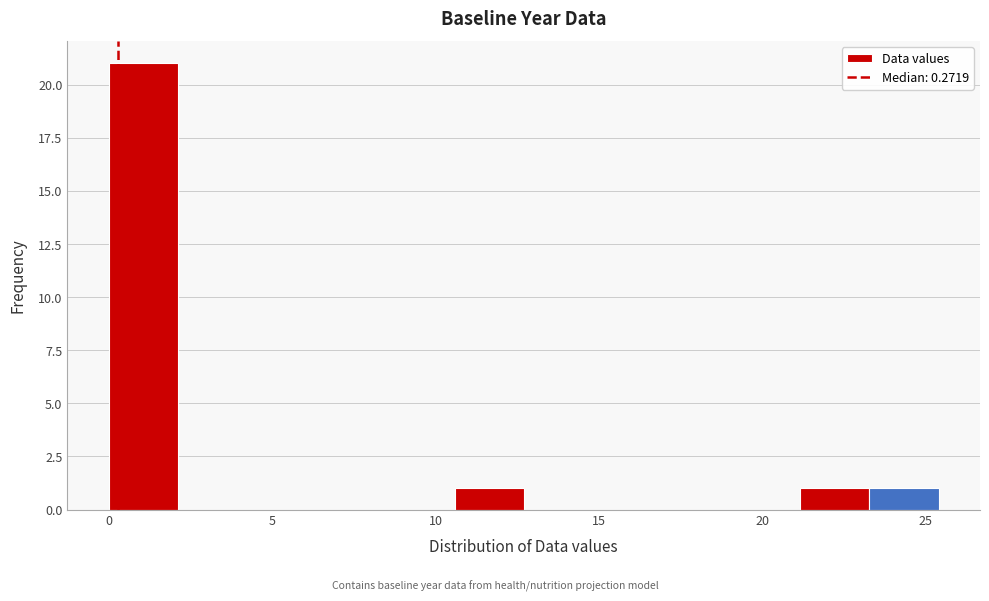

Reading left to right, list every bar in this chart as the range it spans on the x-axis followed by its height. Neither the bar edges nor the heights are printed on the chart, so give them approximately, as read against the axes.

0.0 to 2.0: 21
2.0 to 4.0: 0
4.0 to 6.5: 0
6.5 to 8.5: 0
8.5 to 10.5: 0
10.5 to 12.5: 1
12.5 to 15.0: 0
15.0 to 17.0: 0
17.0 to 19.0: 0
19.0 to 21.0: 0
21.0 to 23.5: 1
23.5 to 25.5: 1